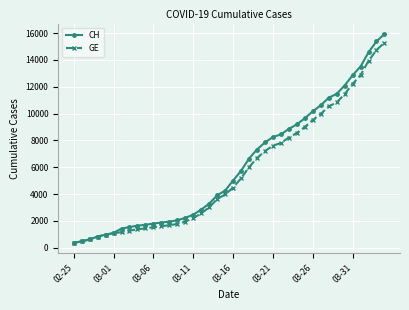

At how many categories does at least one series exceed 9316?

11